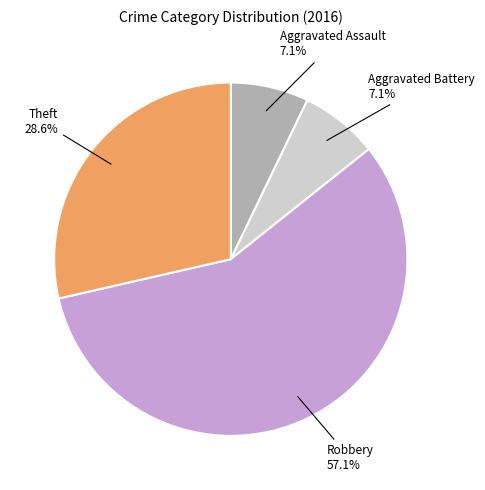

Is there a majority slice in this chart?

Yes